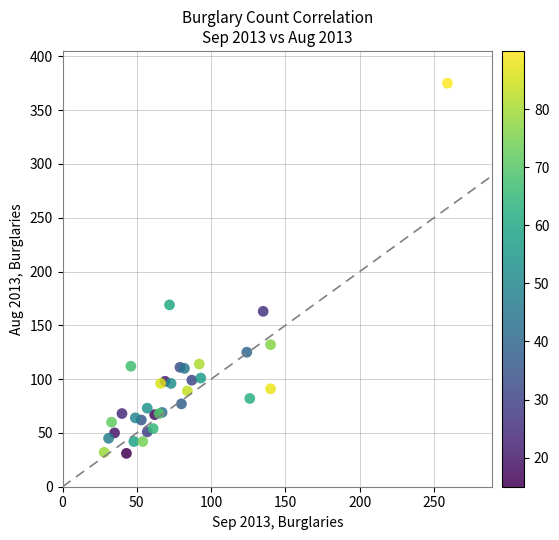

What Y value in the scatter plot is closest to 203?

169